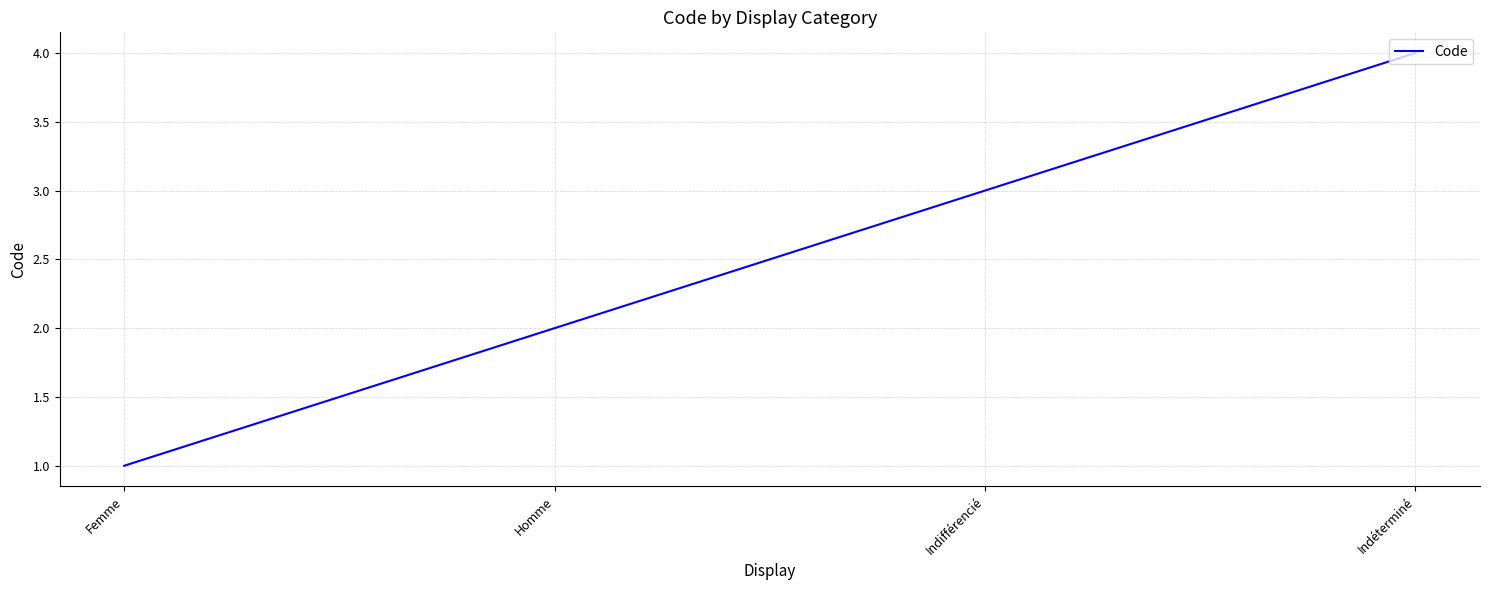

Which label corresponds to the smallest value in the chart?

Femme